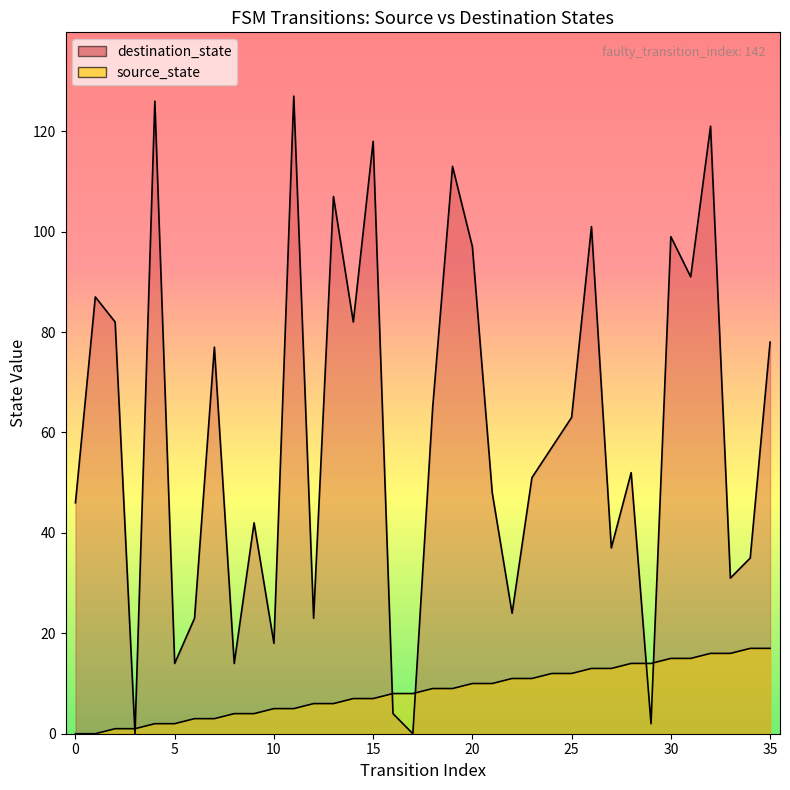

How many intersections are there between destination_state line and source_state line?

6